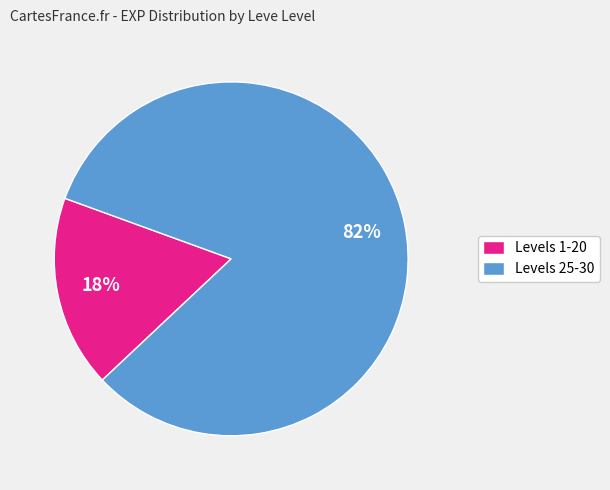

Combined, do Levels 1-20 and Levels 25-30 account for over 50%?

Yes